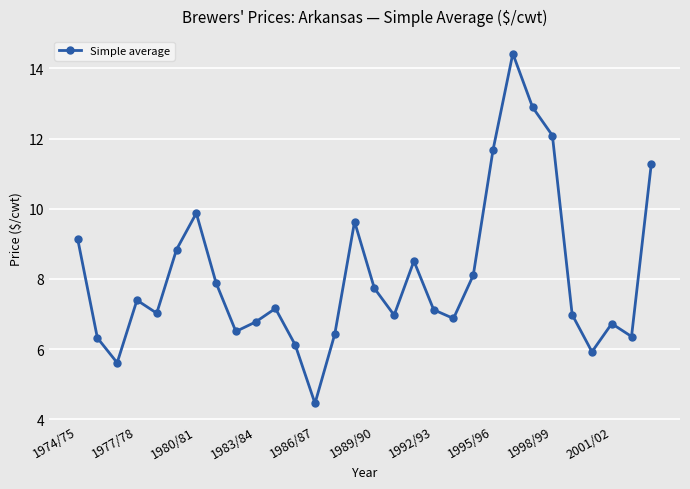

How many points are lower than both their immediate neighbors (excluding endpoints)?

8